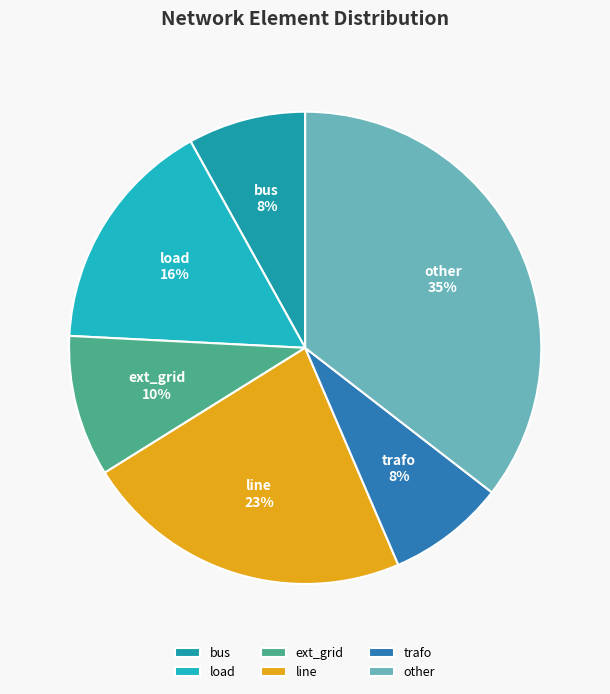

Combined, do ext_grid and line account for over 50%?

No